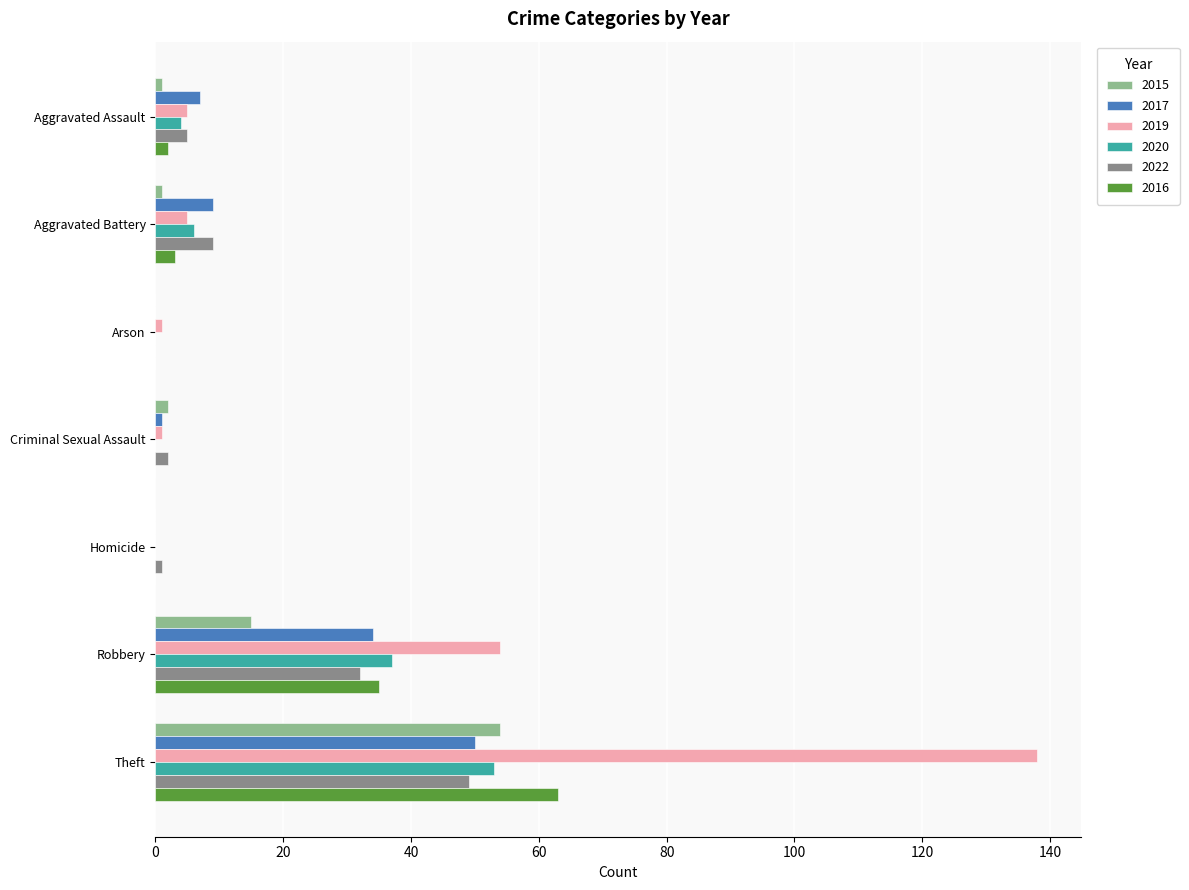

What is the sum of the 2022 values at Aggravated Assault and Arson?

5